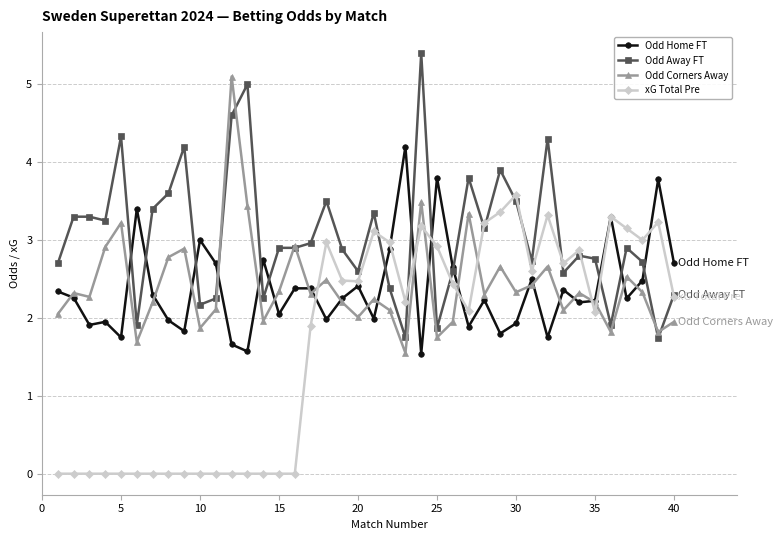

What is the value of the xG Total Pre point at the 40th from the left?

2.3